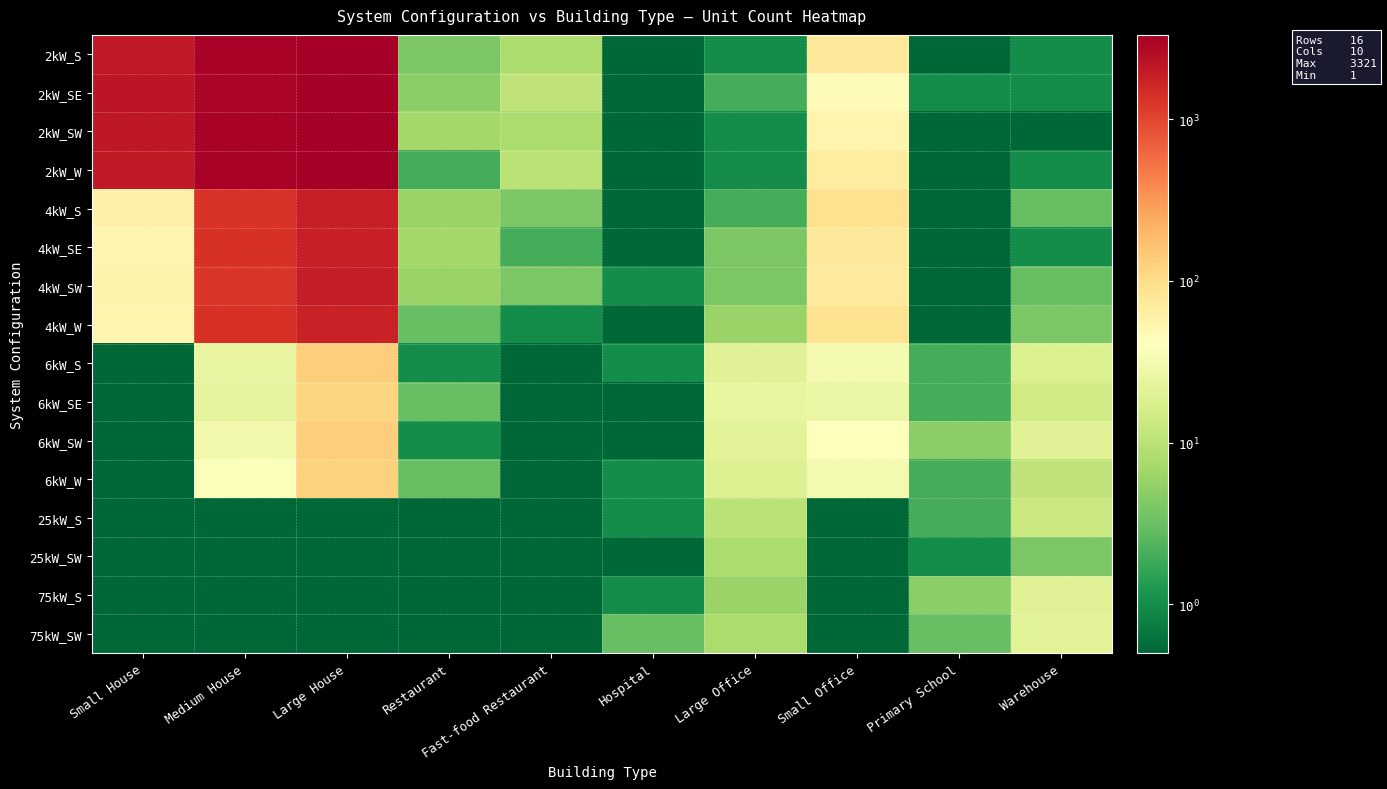

Which series has the largest range (max minus min)?

2kW_W